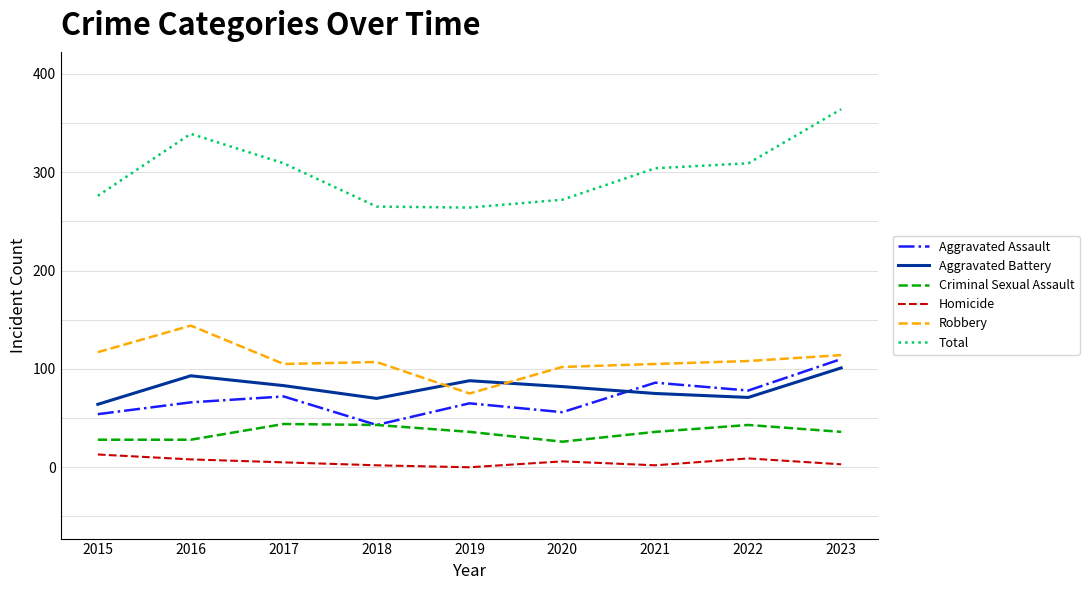

How many lines are shown in the chart?

6